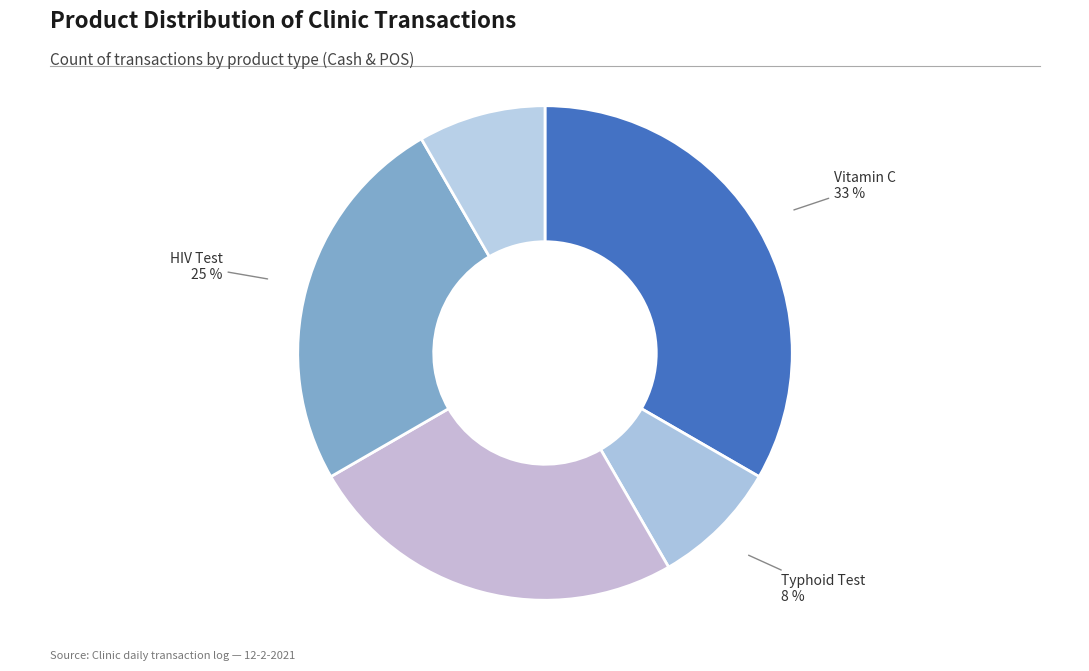

True or false: HIV Test accounts for 37% of the total.

False